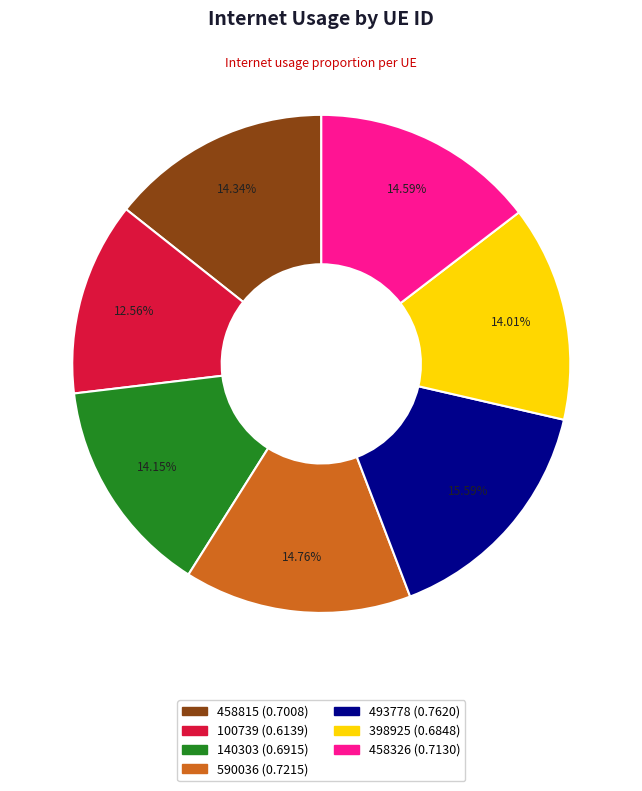

Is the sum of 458815 and 100739 greater than half?

No